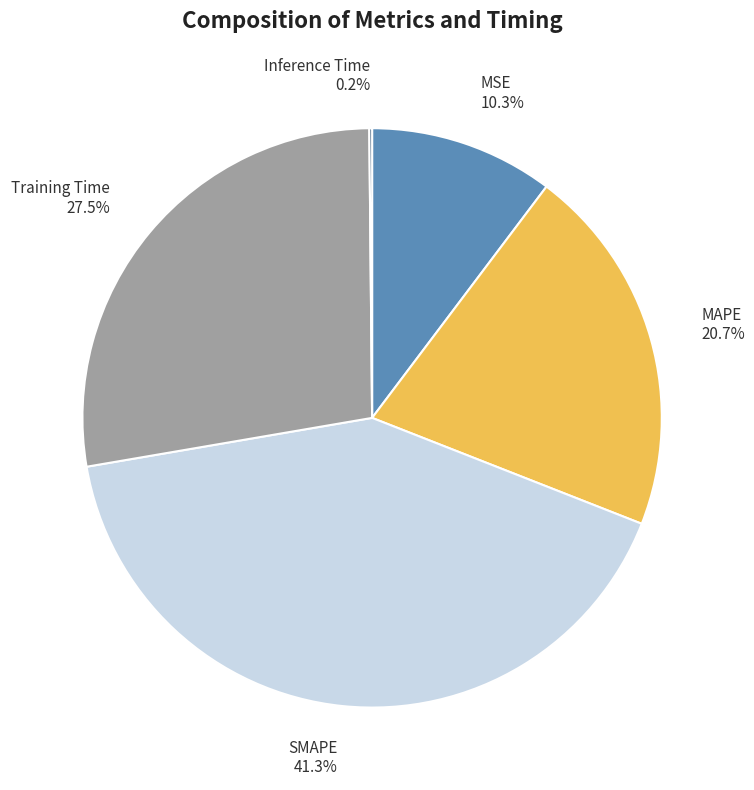

Is there any slice that represents more than half of the pie?

No